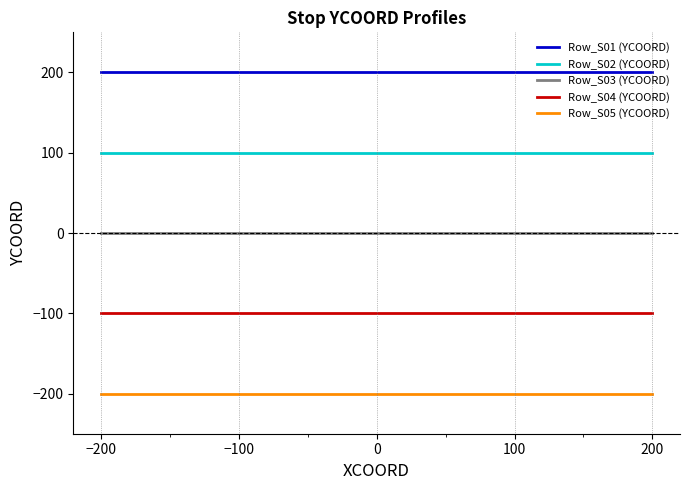

What is the lowest value of the Row_S04 (YCOORD) series?

-100